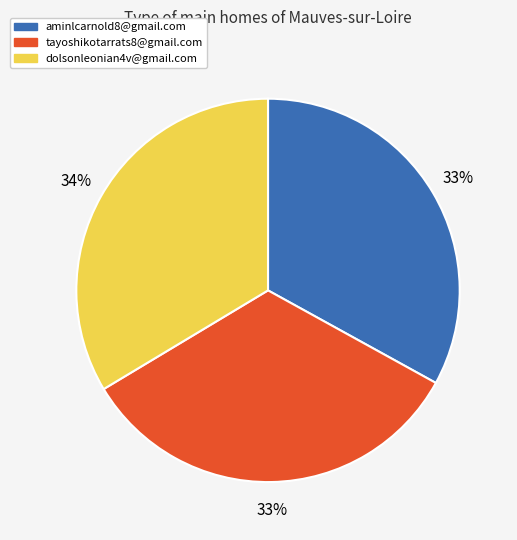

To the nearest percent, what portion does tayoshikotarrats8@gmail.com represent?

33%